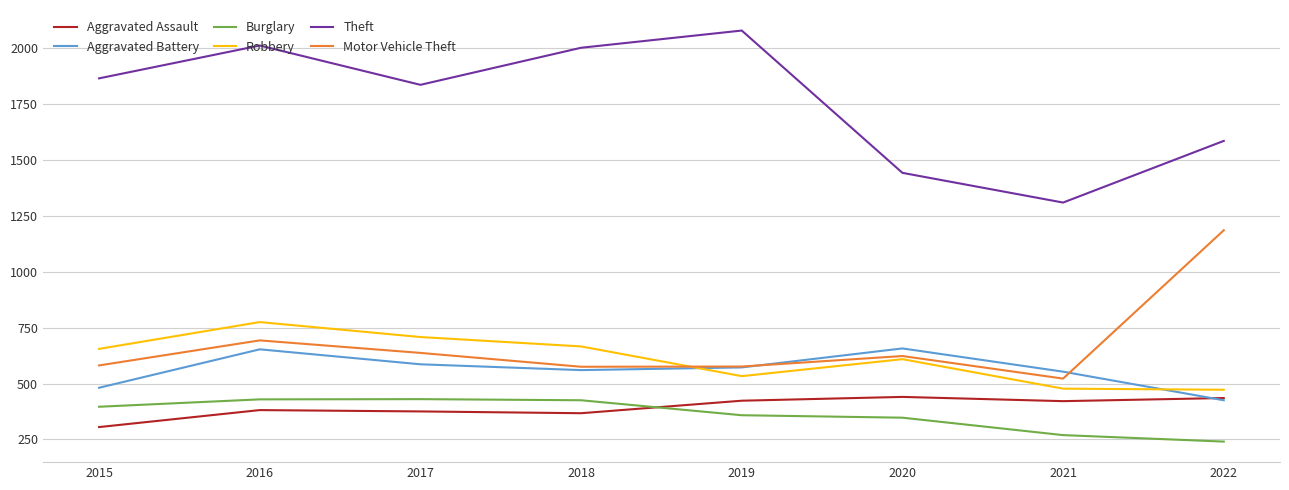

True or false: Burglary and Theft intersect in this chart.

False